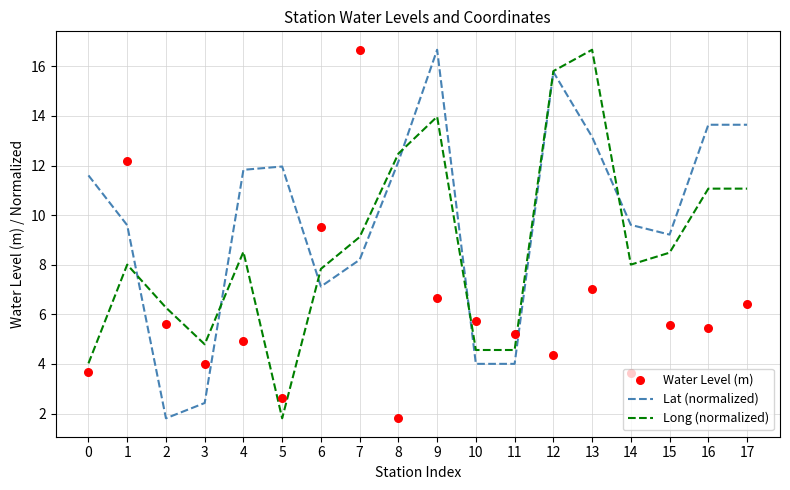

At which category is the sum across all series the highest?

9